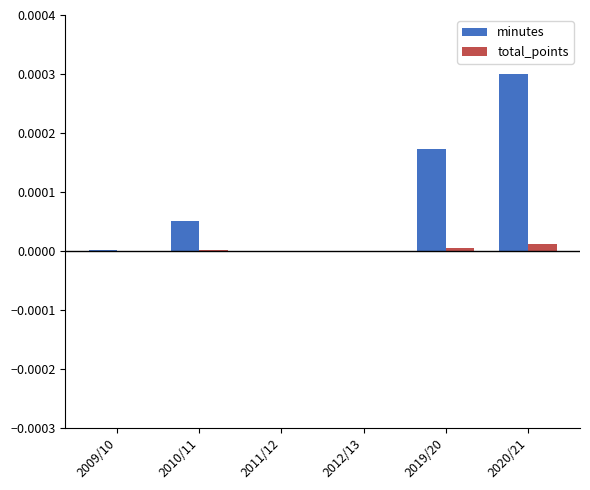

At which category does the chart reach its peak across all series?

2020/21